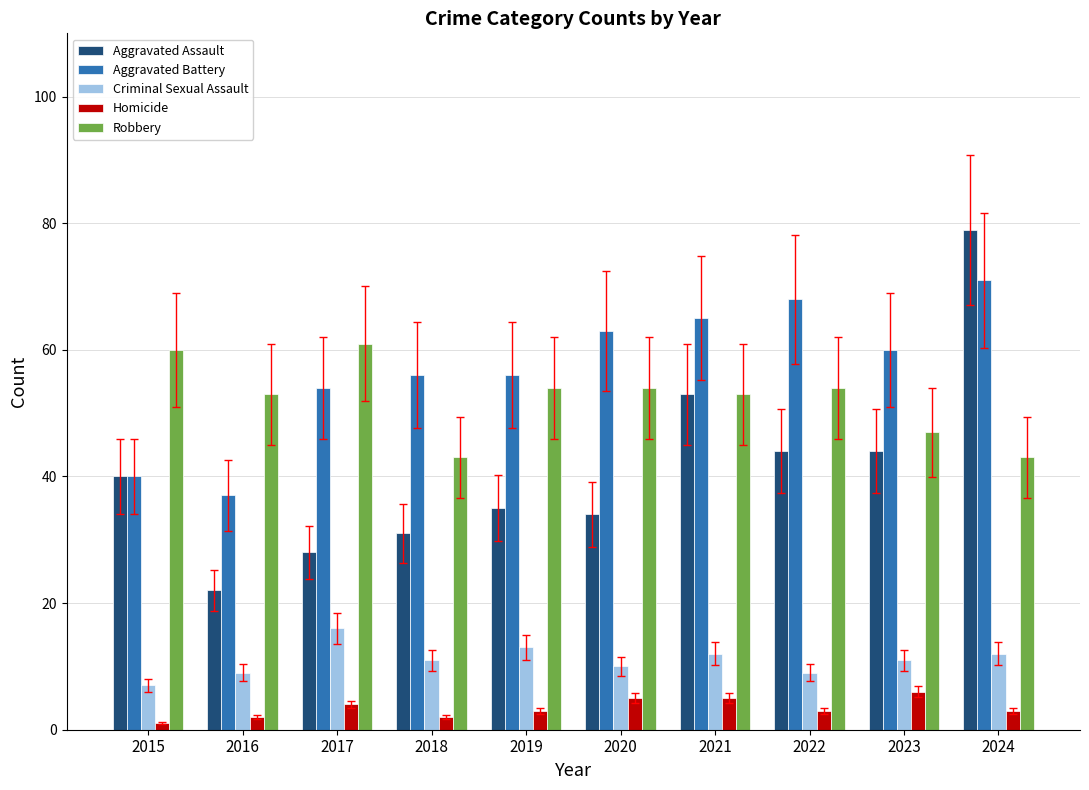

What is the smallest value displayed?

1